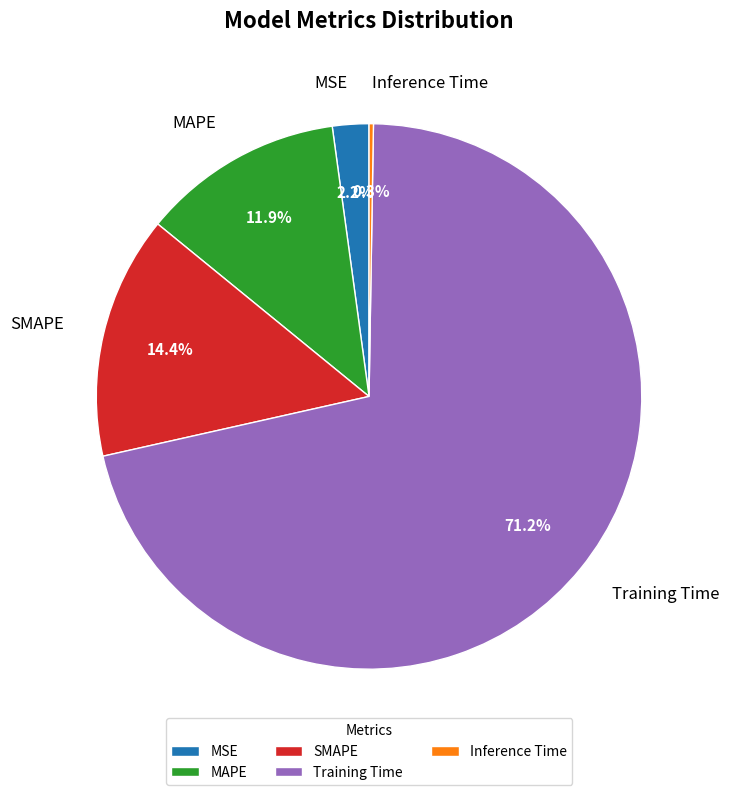

To the nearest percent, what portion does Training Time represent?

71%